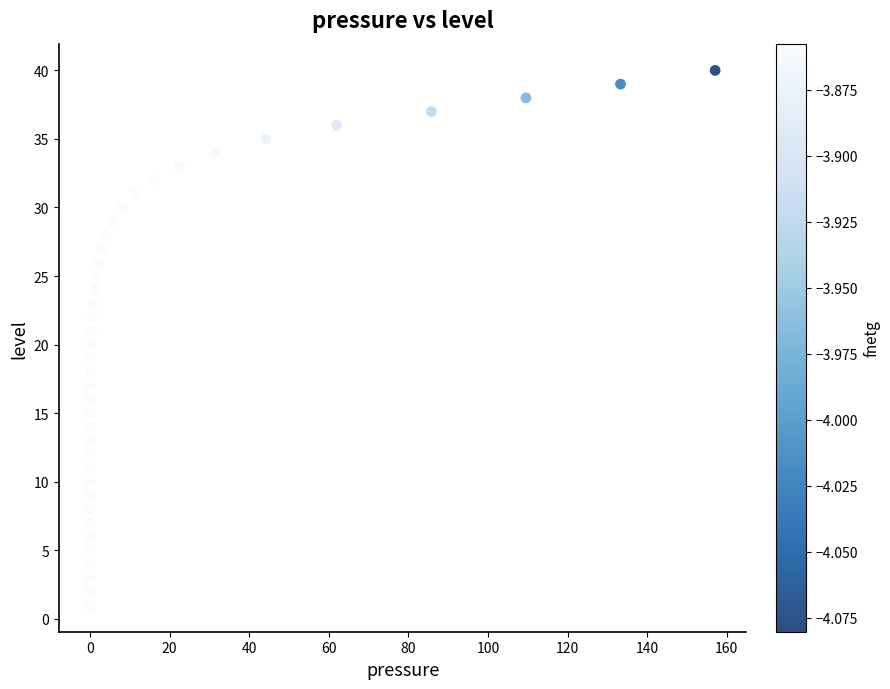

What is the range of Y values (max minus min)?

39